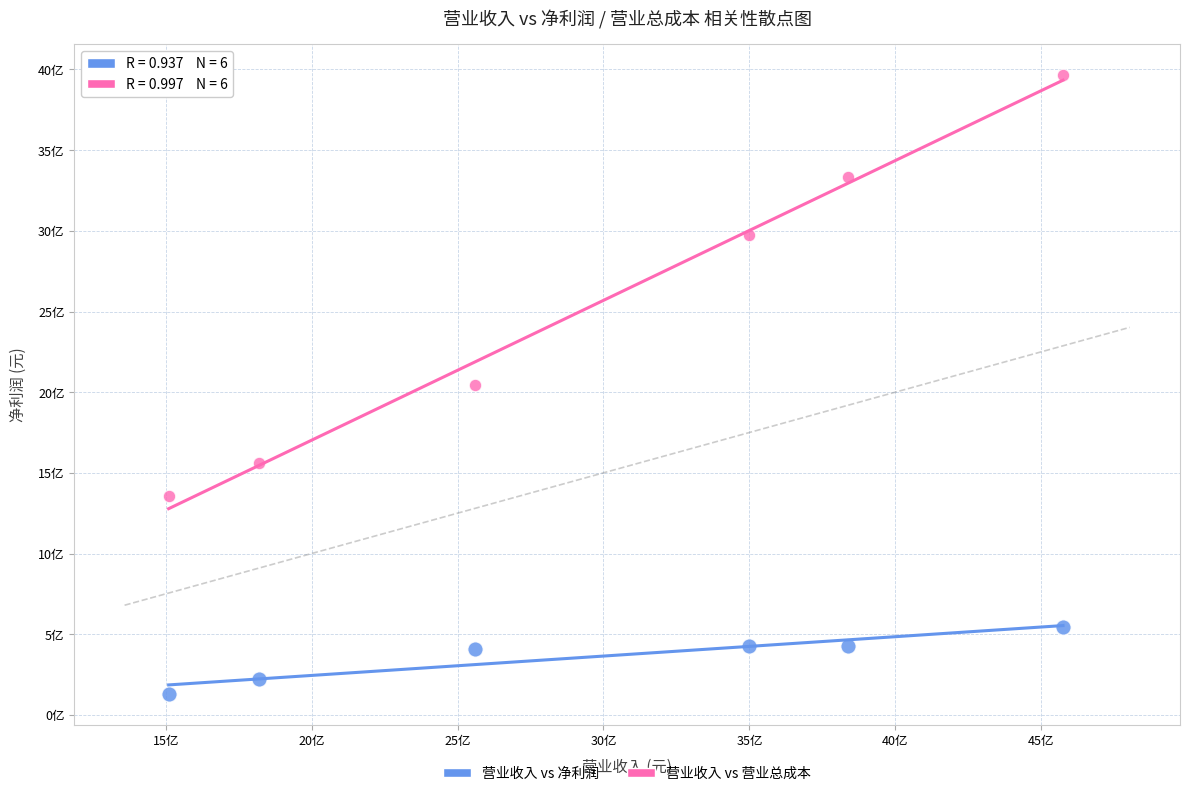

Which series has the widest spread of Y values?

营业收入 vs 营业总成本